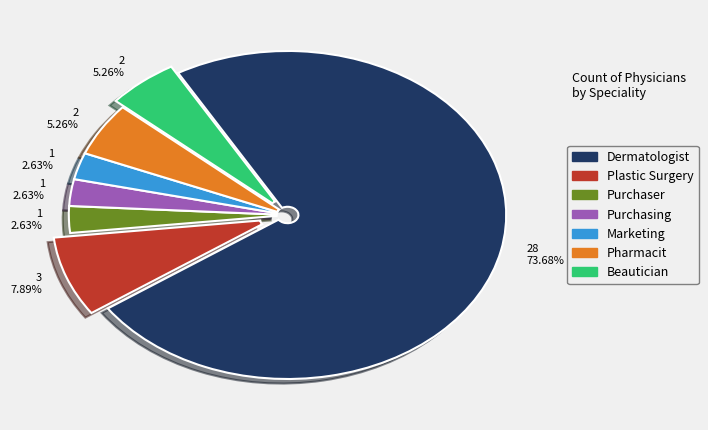

Is there a majority slice in this chart?

Yes